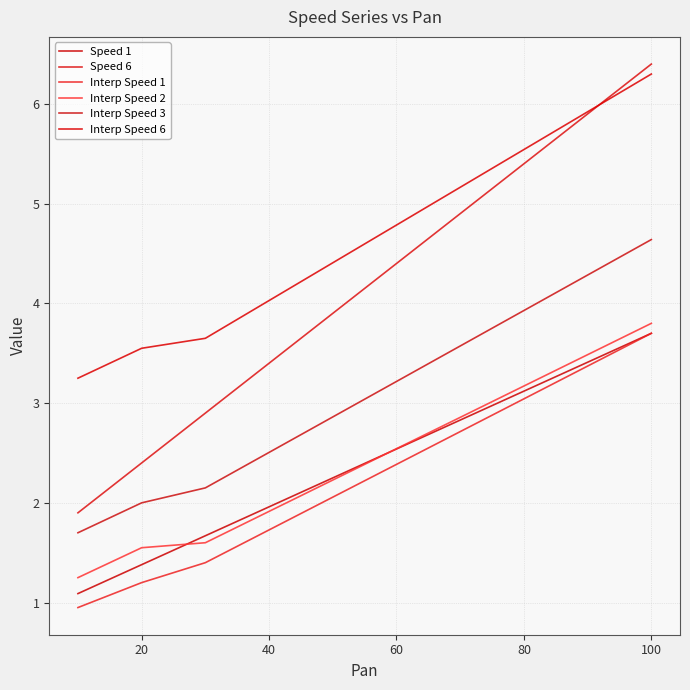

Count the number of categories in the chart.

10